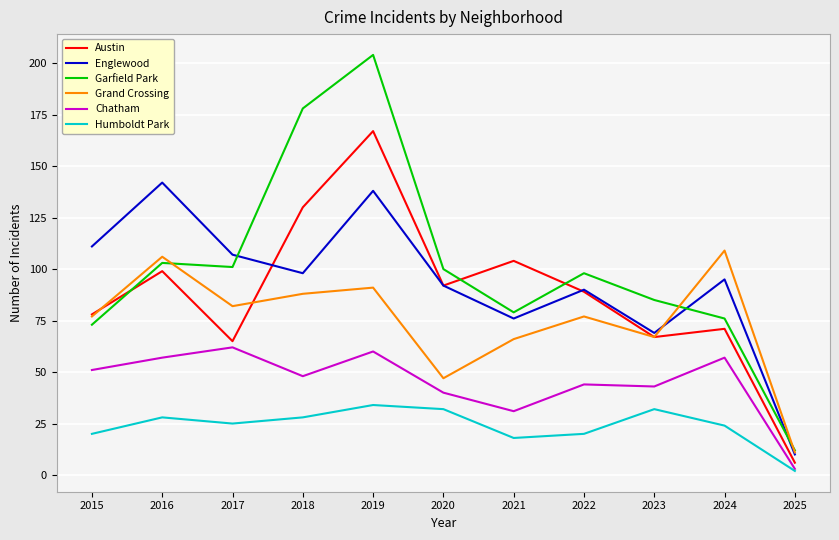

What is the average value of the Austin series?

88